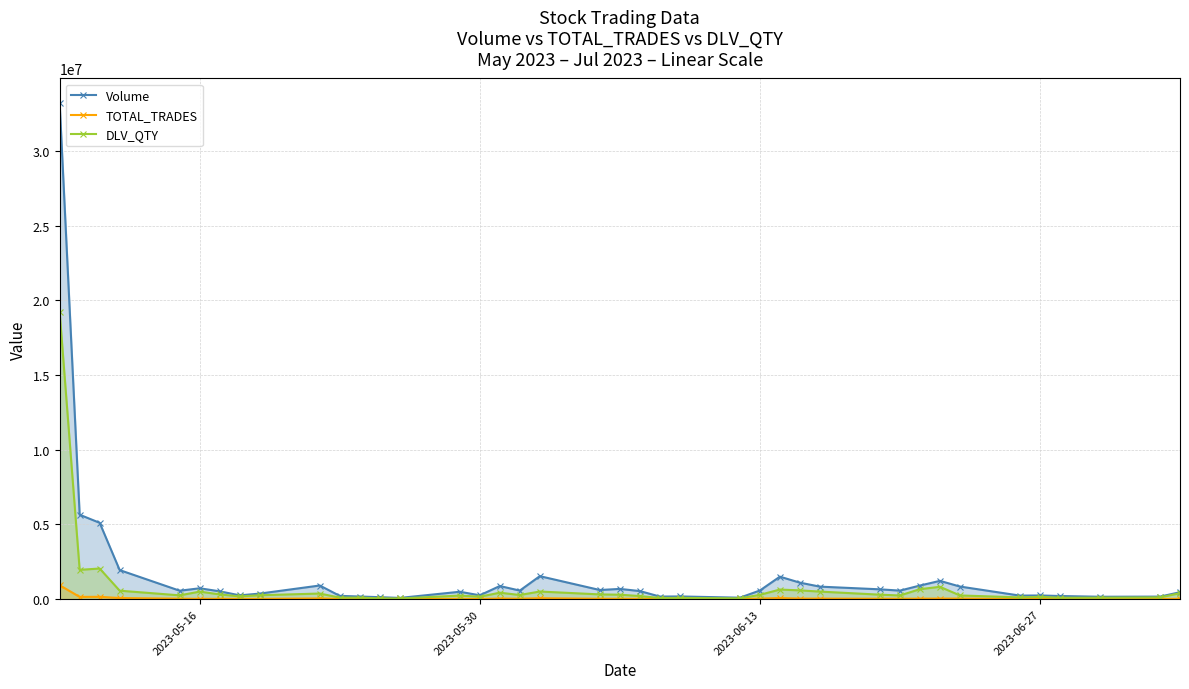

What is the maximum value for TOTAL_TRADES?

930441